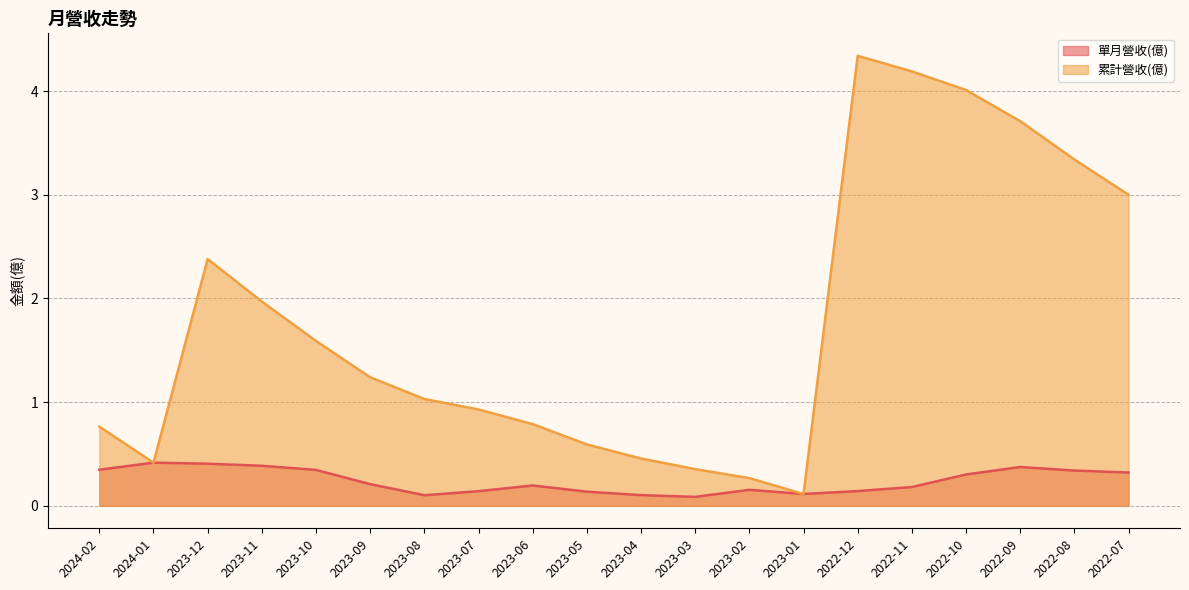

Rank the series at 2022-09 from lowest to highest value.

單月營收(億), 累計營收(億)